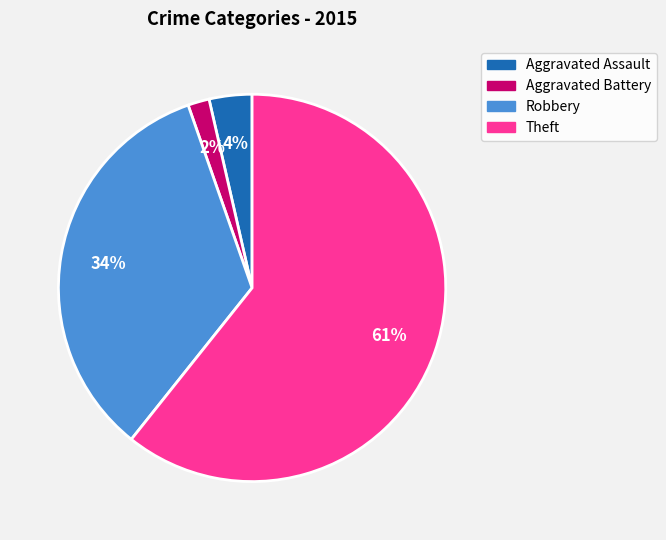

To the nearest percent, what portion does Aggravated Assault represent?

4%